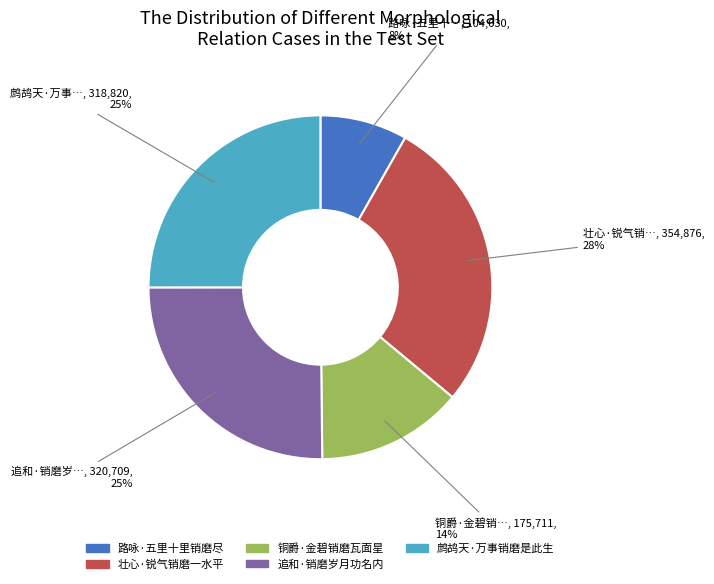

Combined, do 鹧鸪天·万事销磨是此生 and 壮心·锐气销磨一水平 account for over 50%?

Yes